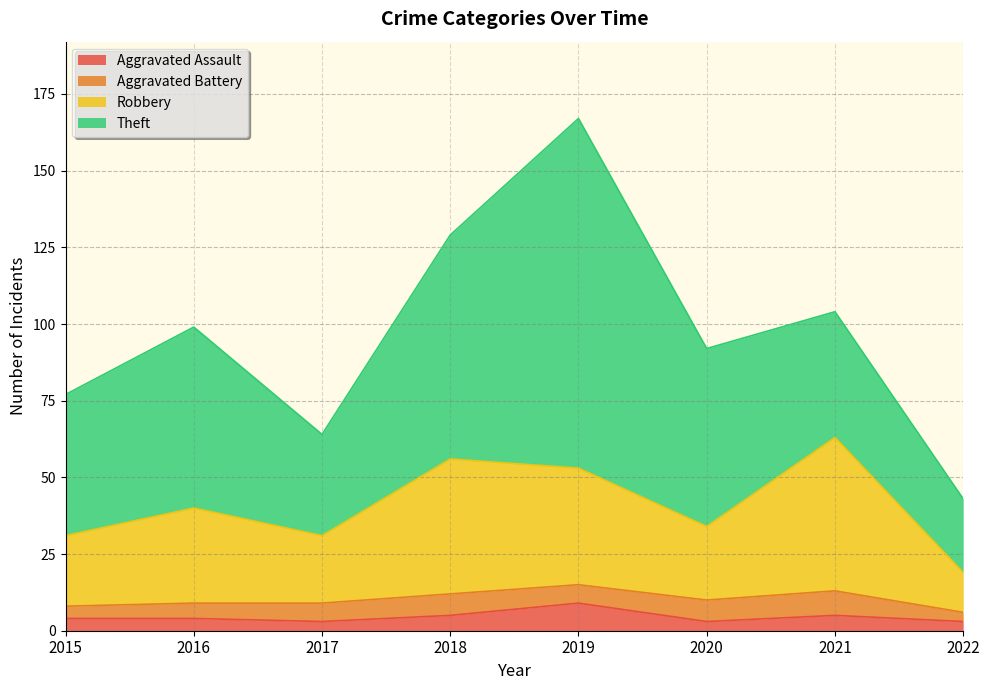

Count the Aggravated Assault values in the range 3 to 5.

7